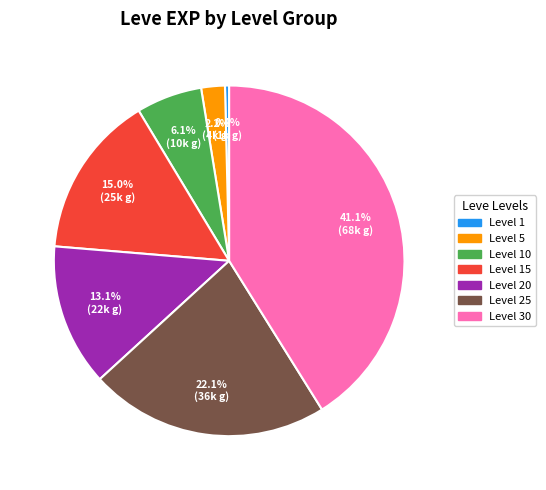

Is there a majority slice in this chart?

No